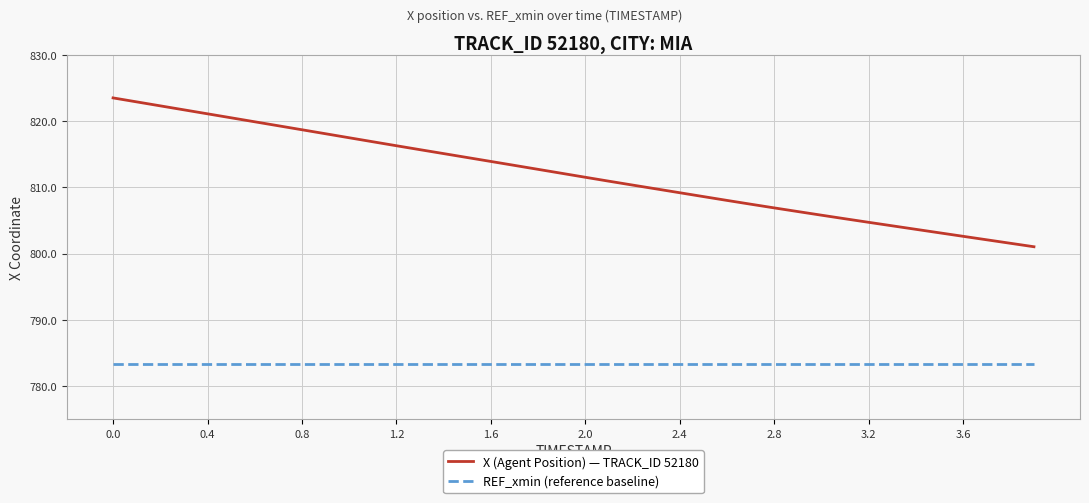

What is the average value of the REF_xmin (reference baseline) series?

783.3